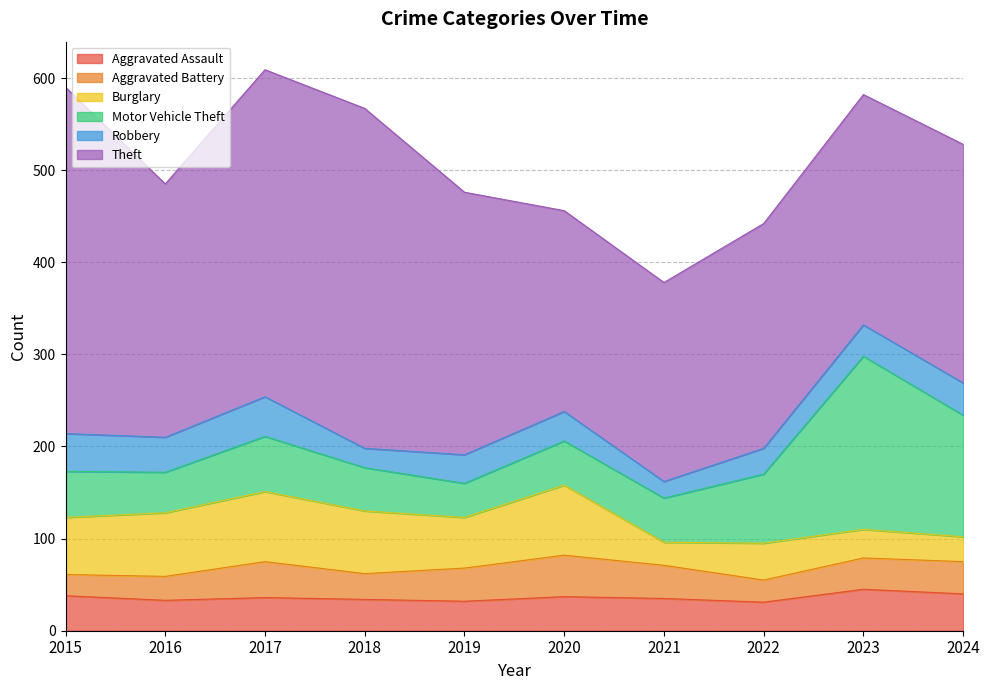

The value of Aggravated Assault at 2016 is 33. True or false?

True